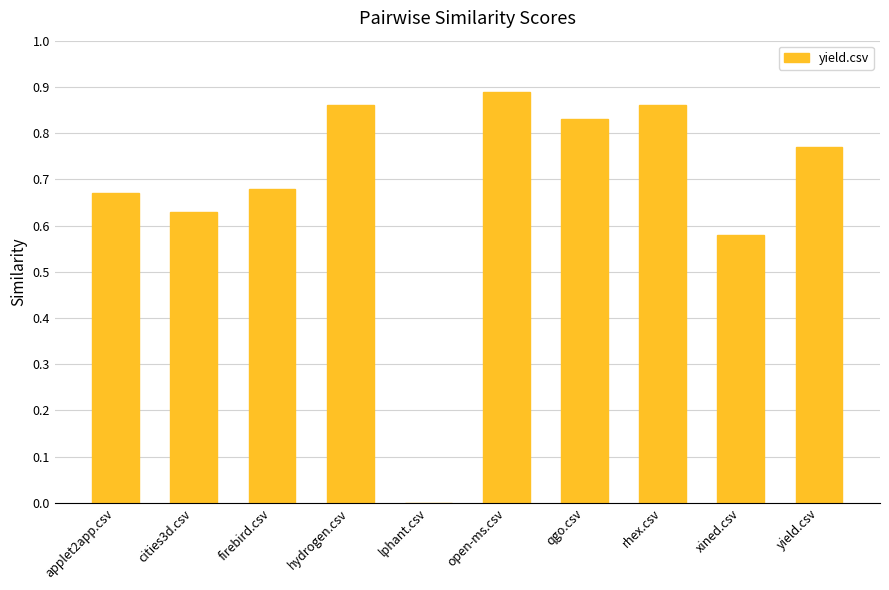

Count the number of data series in this chart.

1